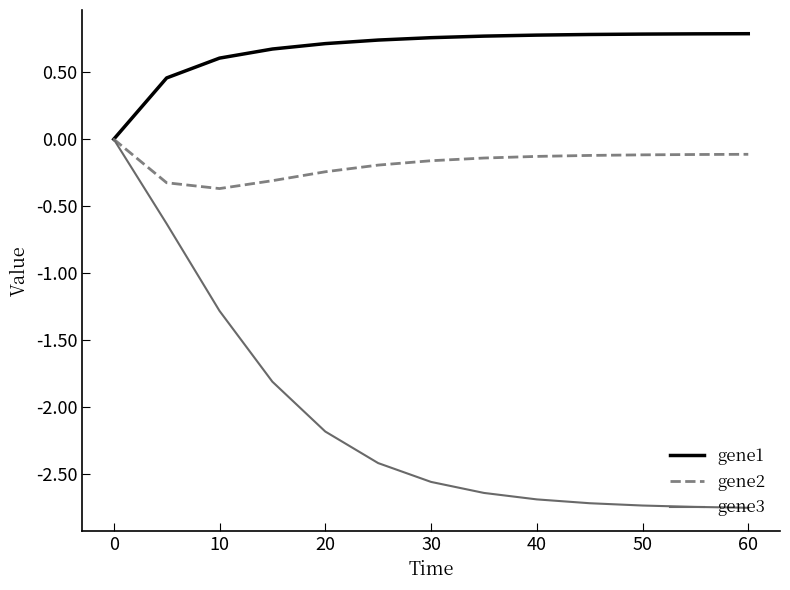

Which series has the largest total across all categories?

gene1